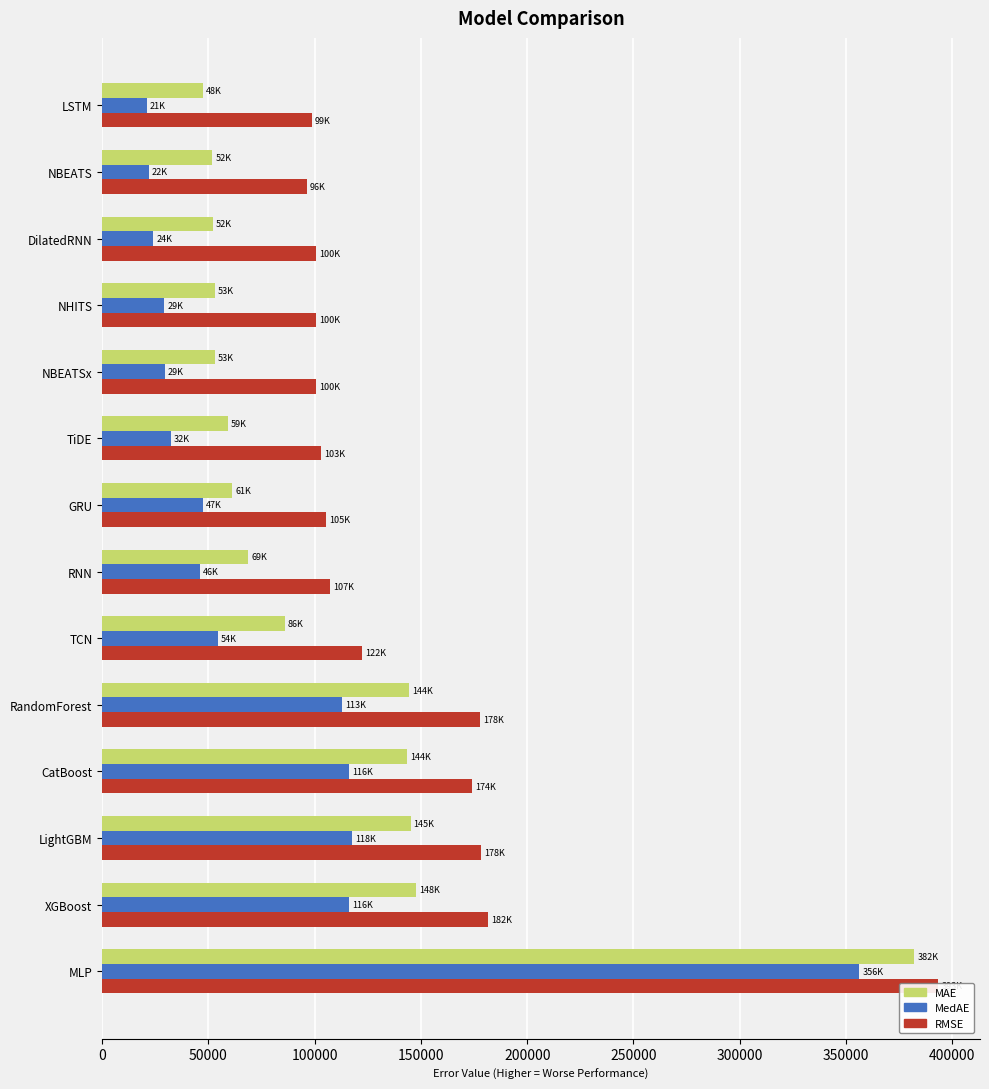

What is the total value across all series at DilatedRNN?

176722.7